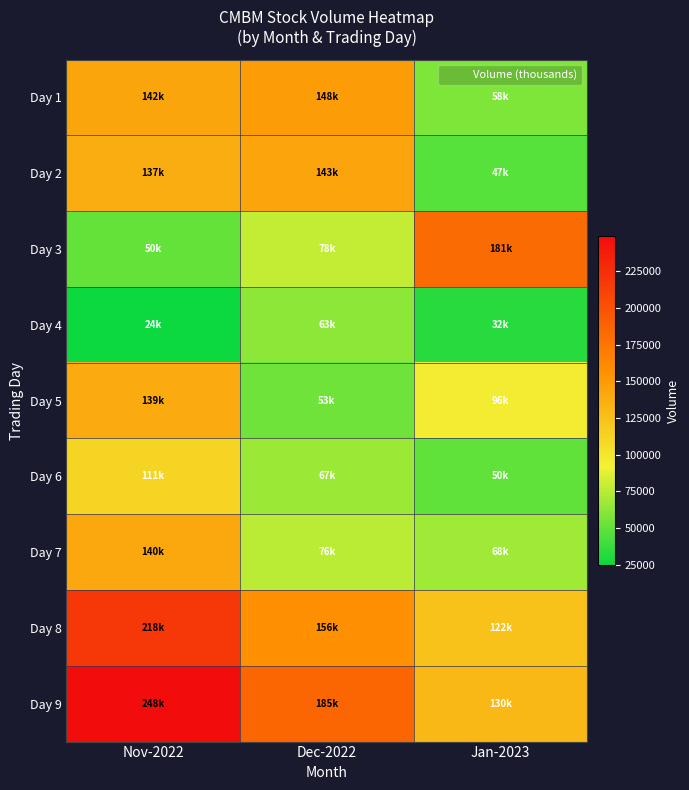

What is the maximum value shown in the chart?

248900